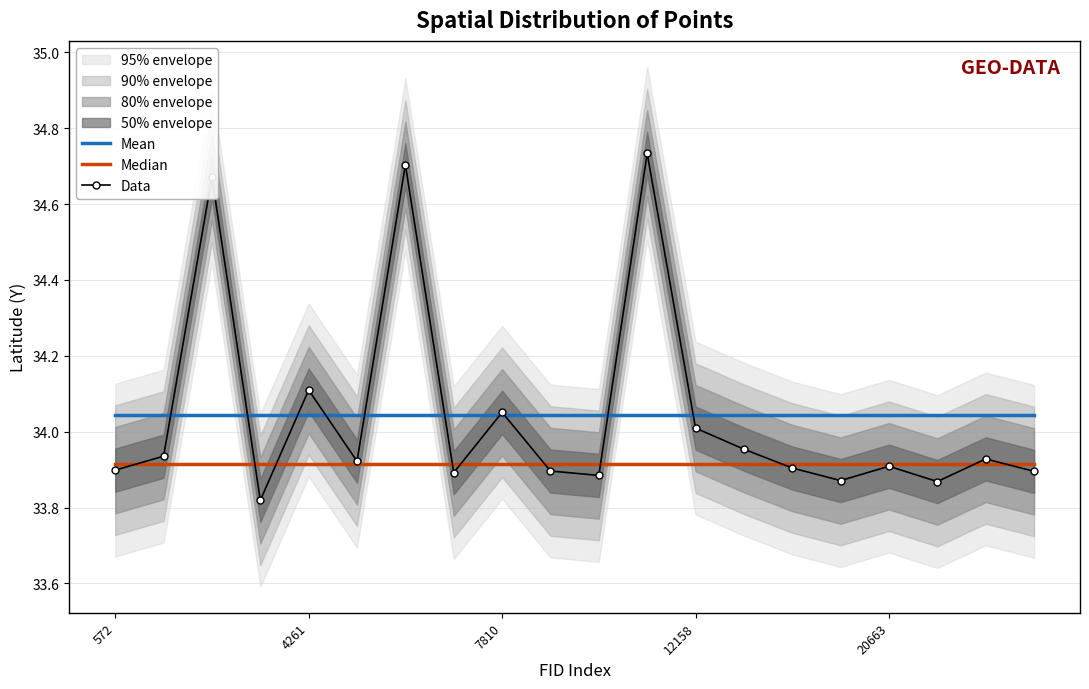

What is the value of the Data point at the 17th from the left?

33.9